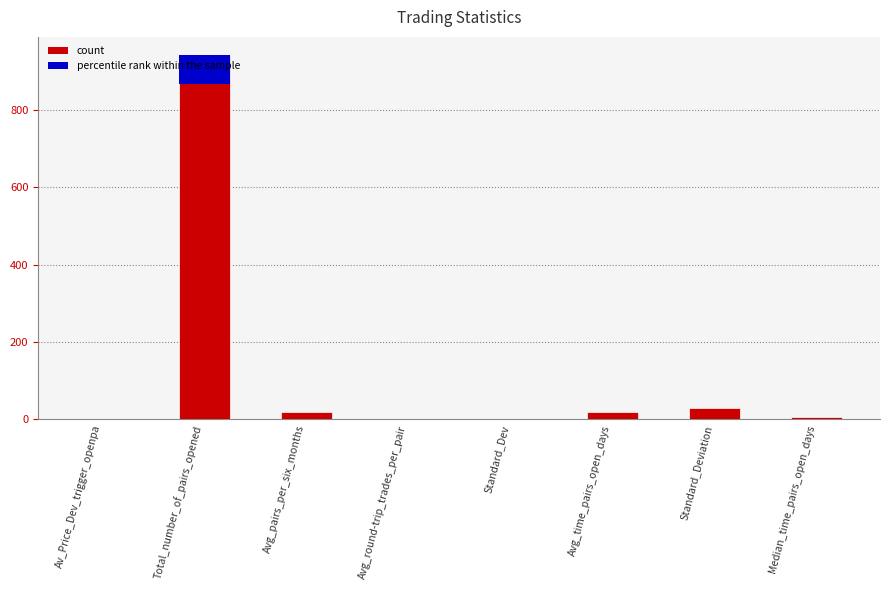

Rank the categories by value from highest to lowest.

Total_number_of_pairs_opened, Standard_Deviation, Avg_time_pairs_open_days, Avg_pairs_per_six_months, Median_time_pairs_open_days, Standard_Dev, Avg_round-trip_trades_per_pair, Av_Price_Dev_trigger_openpa